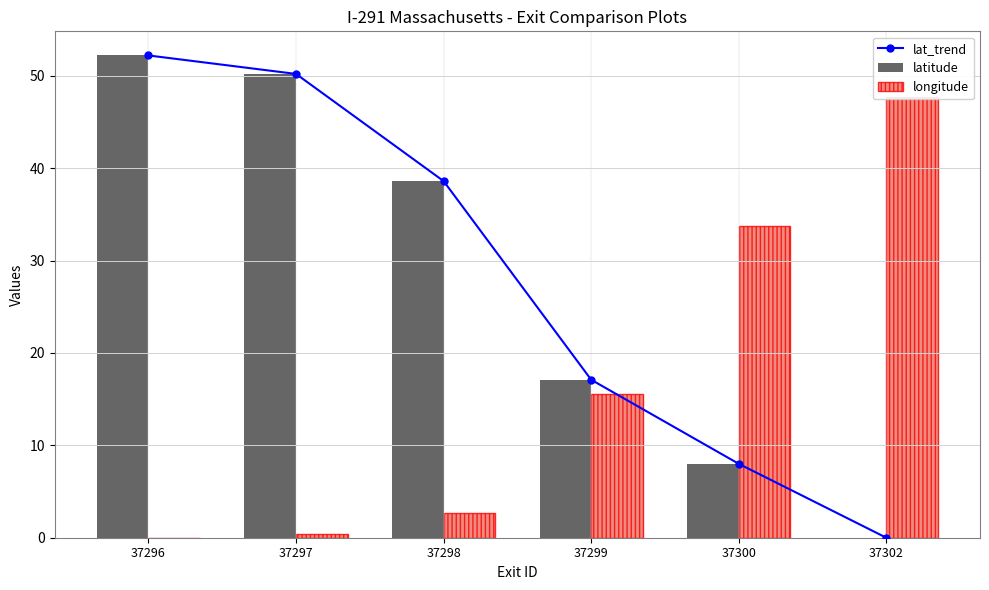

What is the difference between the lat_trend values at 37297 and 37298?

11.6